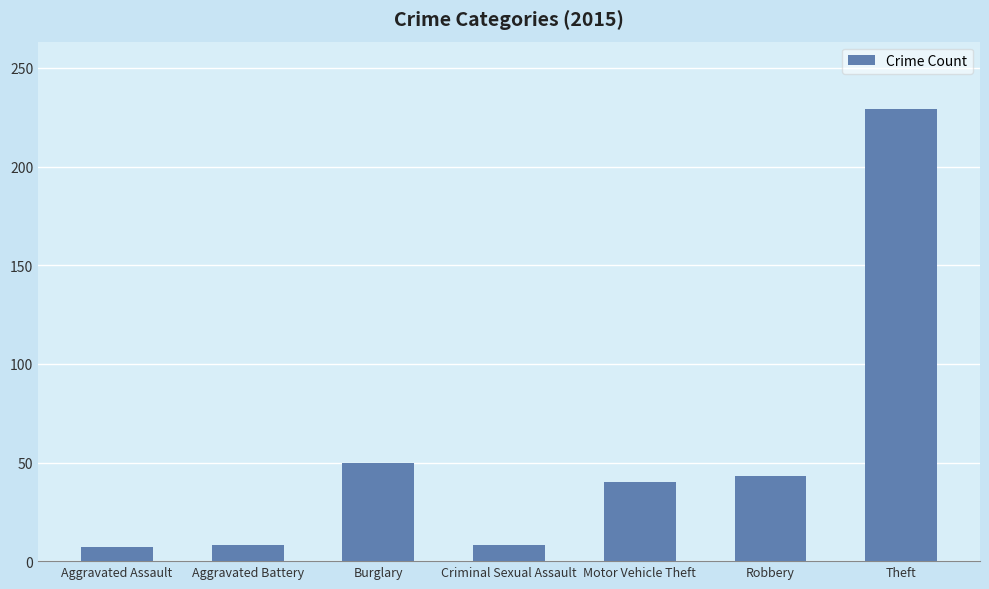

What position from the left is Aggravated Assault?

1